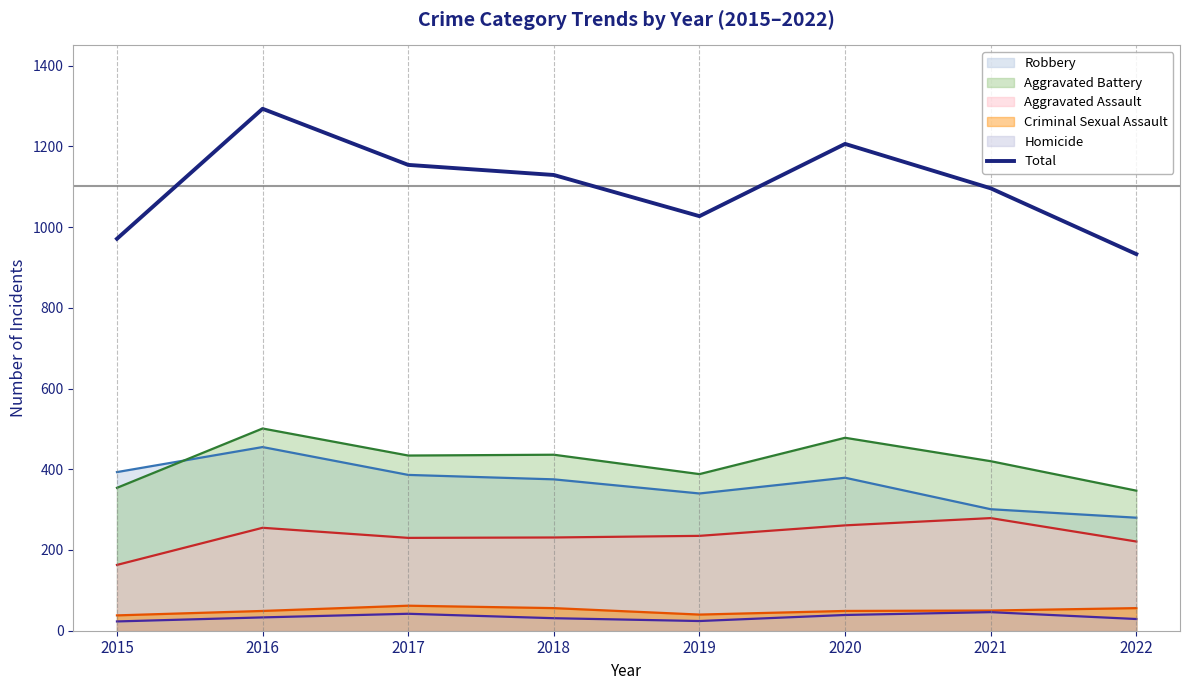

True or false: the data shows 1027 at 2019.

True